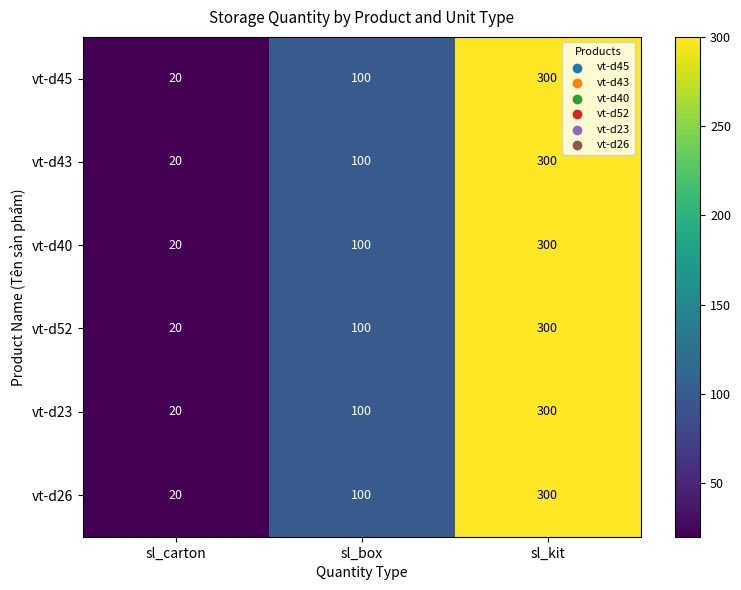

The value of vt-d23 at sl_box is 100. True or false?

True